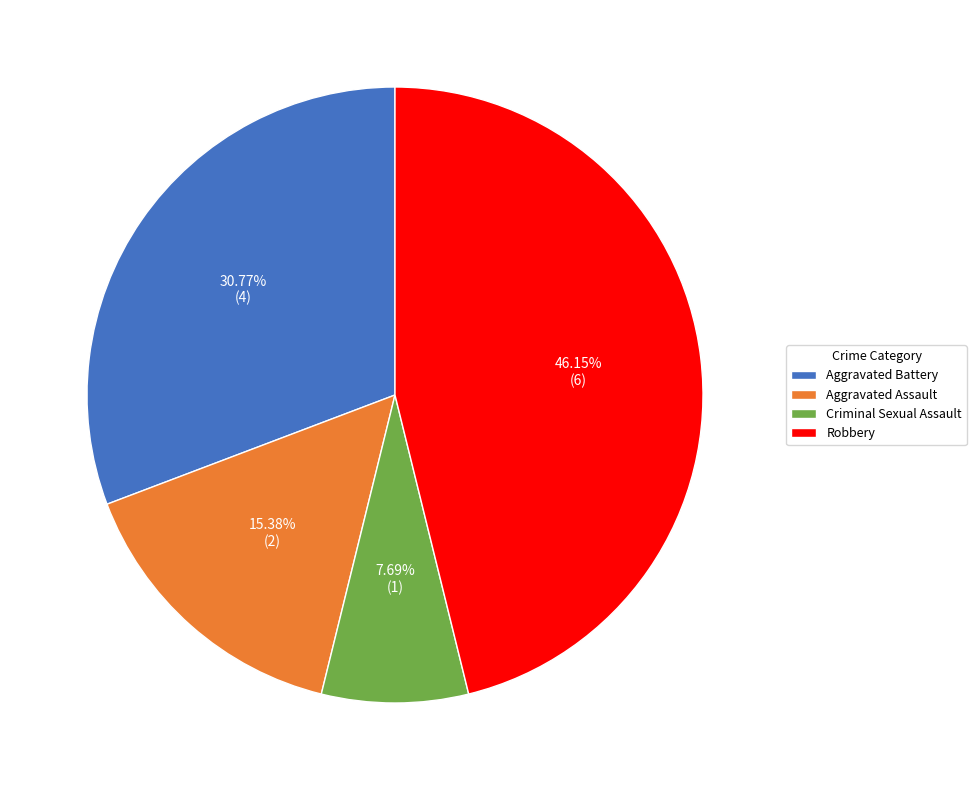

To the nearest percent, what is the average slice percentage?

25%